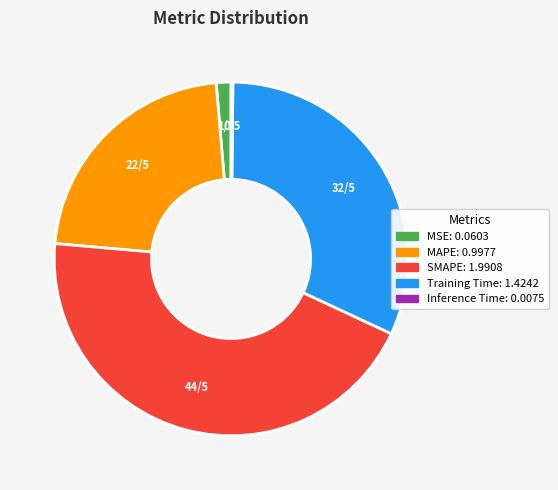

Combined, do Training Time and MSE account for over 50%?

No